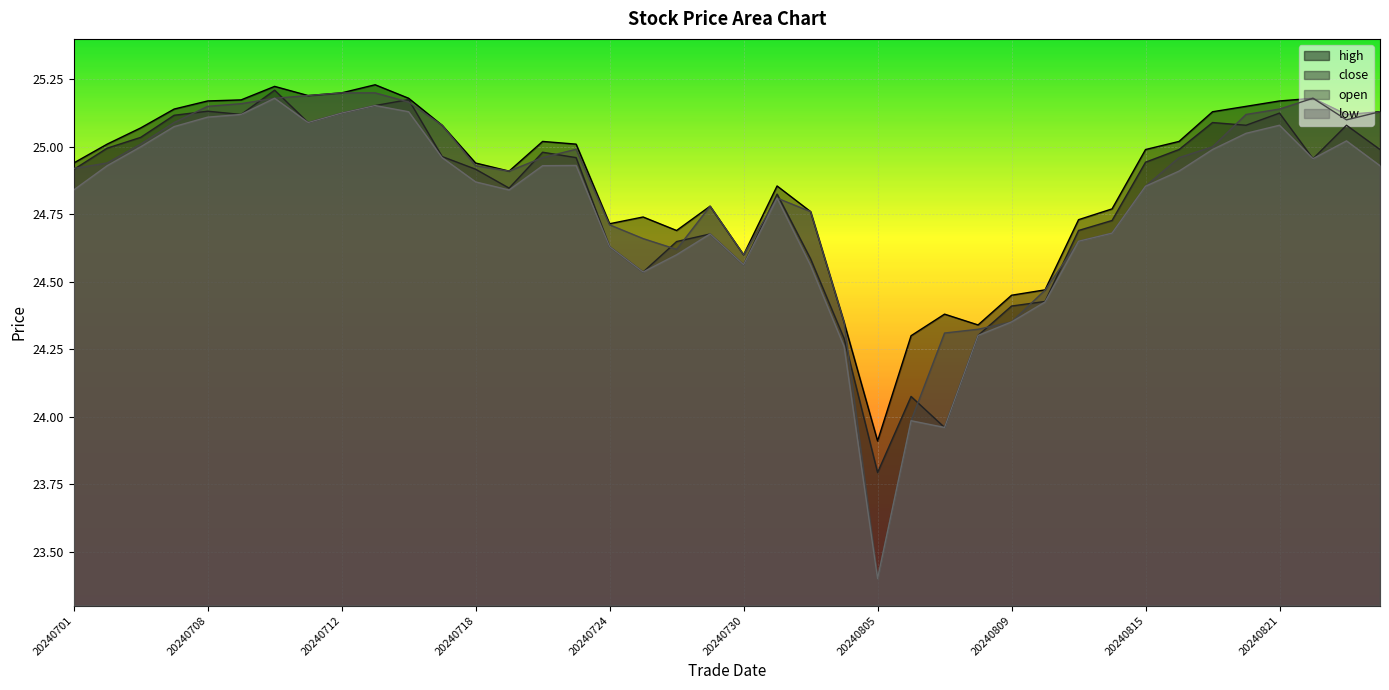

True or false: close and high intersect in this chart.

False